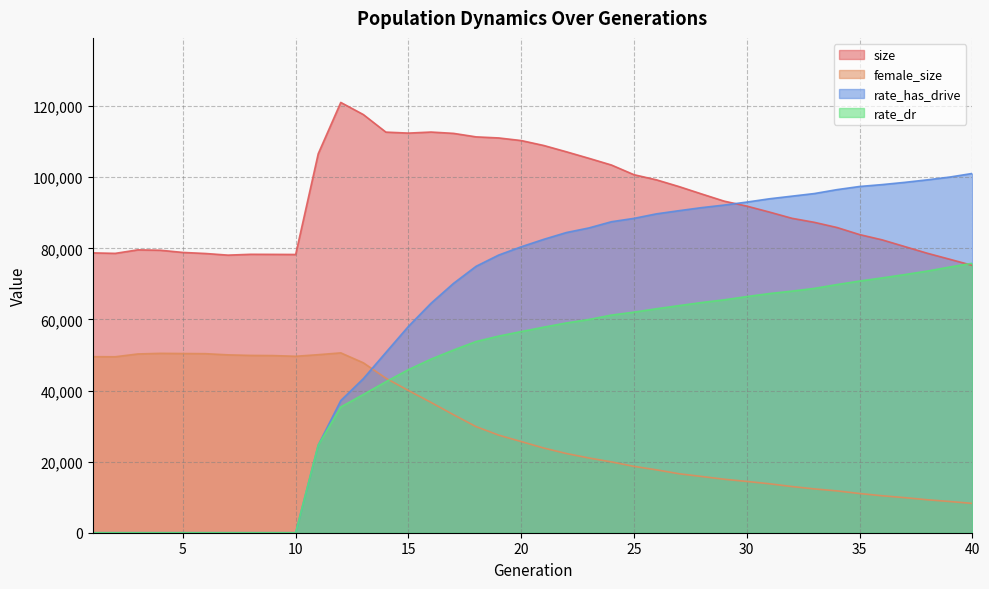

How many data points does each series have?

40